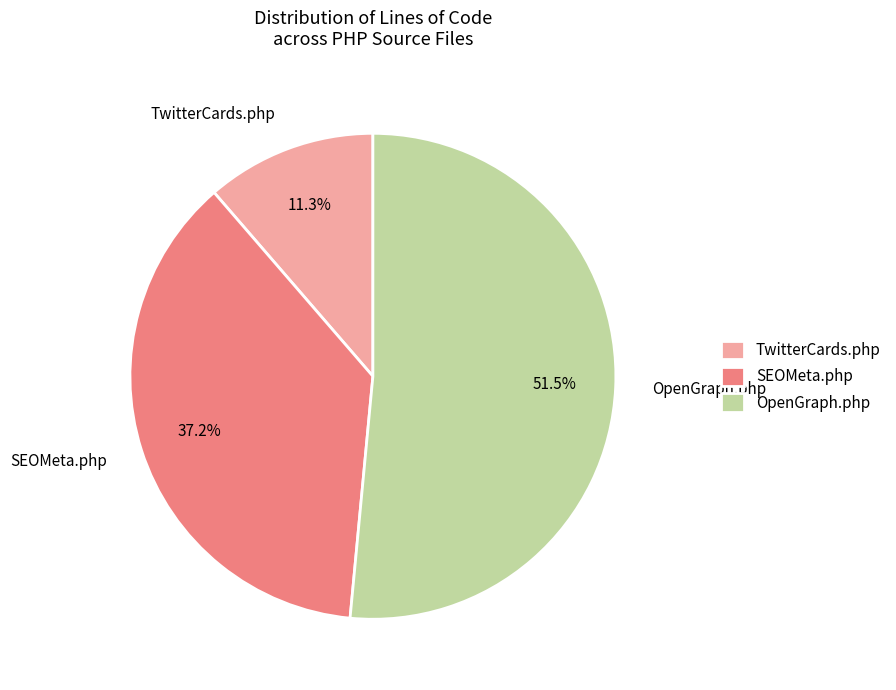

True or false: SEOMeta.php accounts for 29% of the total.

False